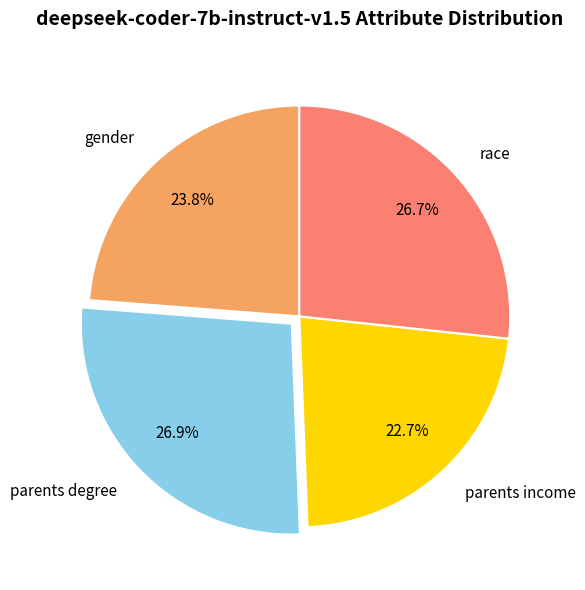

Combined, what portion of the pie is race and parents income?

49.4%